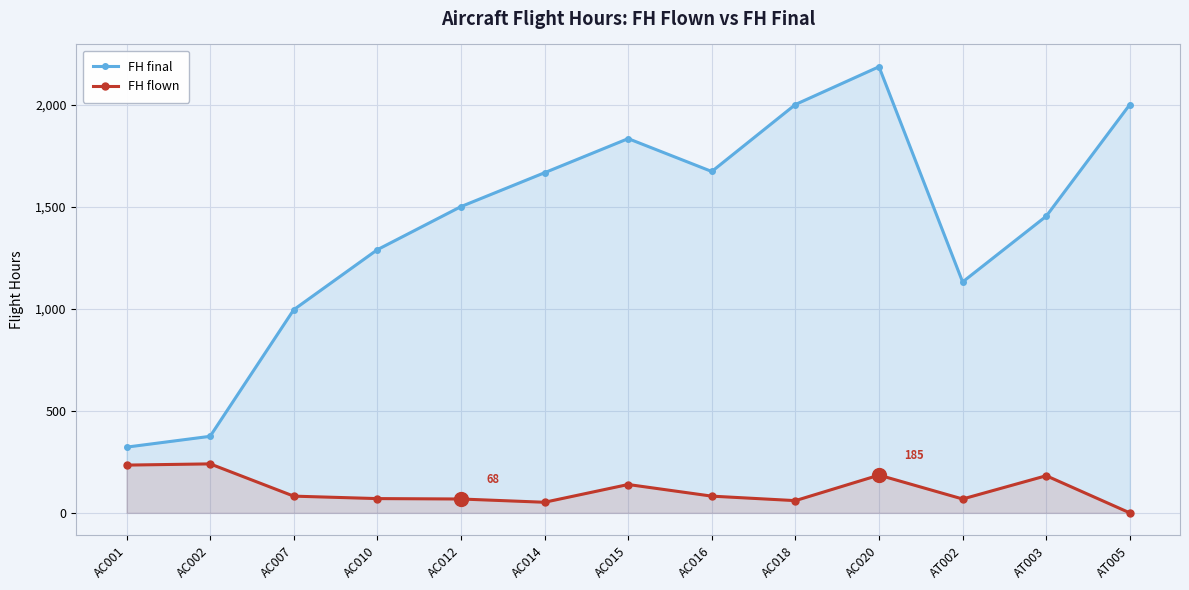

True or false: FH final has a value of 995 at AC007.

True